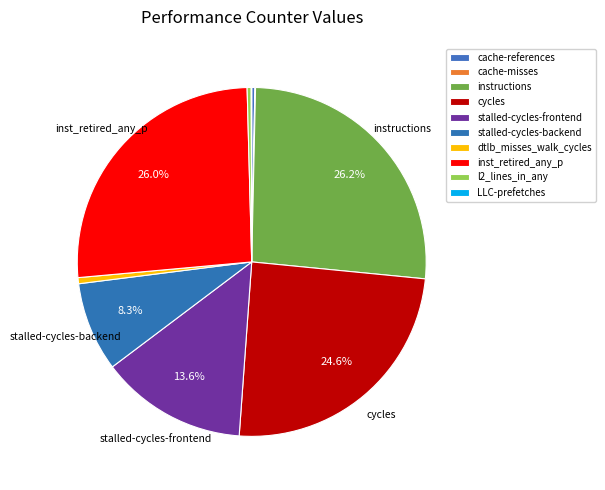

Is there a majority slice in this chart?

No